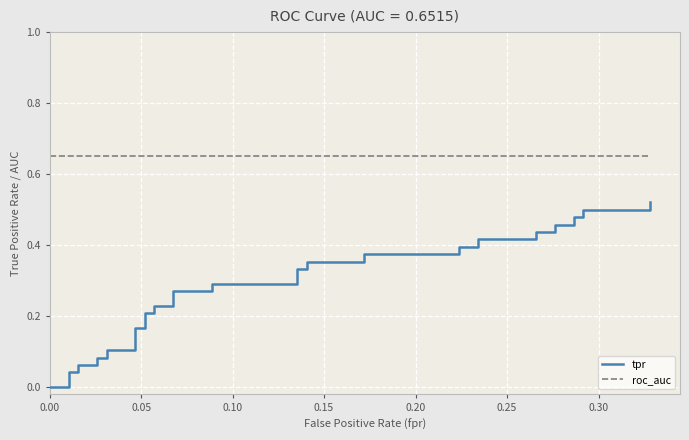

Reading left to right, list all the values displayed in this chart.

tpr: 0.0	0.0	0.0	0.0	0.0	0.1	0.1	0.1	0.1	0.1	0.1	0.2	0.2	0.2	0.2	0.2	0.2	0.3	0.3	0.3	0.3	0.3	0.3	0.4	0.4	0.4	0.4	0.4	0.4	0.4	0.4	0.4	0.4	0.5	0.5	0.5	0.5	0.5	0.5	0.5
roc_auc: 0.7	0.7	0.7	0.7	0.7	0.7	0.7	0.7	0.7	0.7	0.7	0.7	0.7	0.7	0.7	0.7	0.7	0.7	0.7	0.7	0.7	0.7	0.7	0.7	0.7	0.7	0.7	0.7	0.7	0.7	0.7	0.7	0.7	0.7	0.7	0.7	0.7	0.7	0.7	0.7